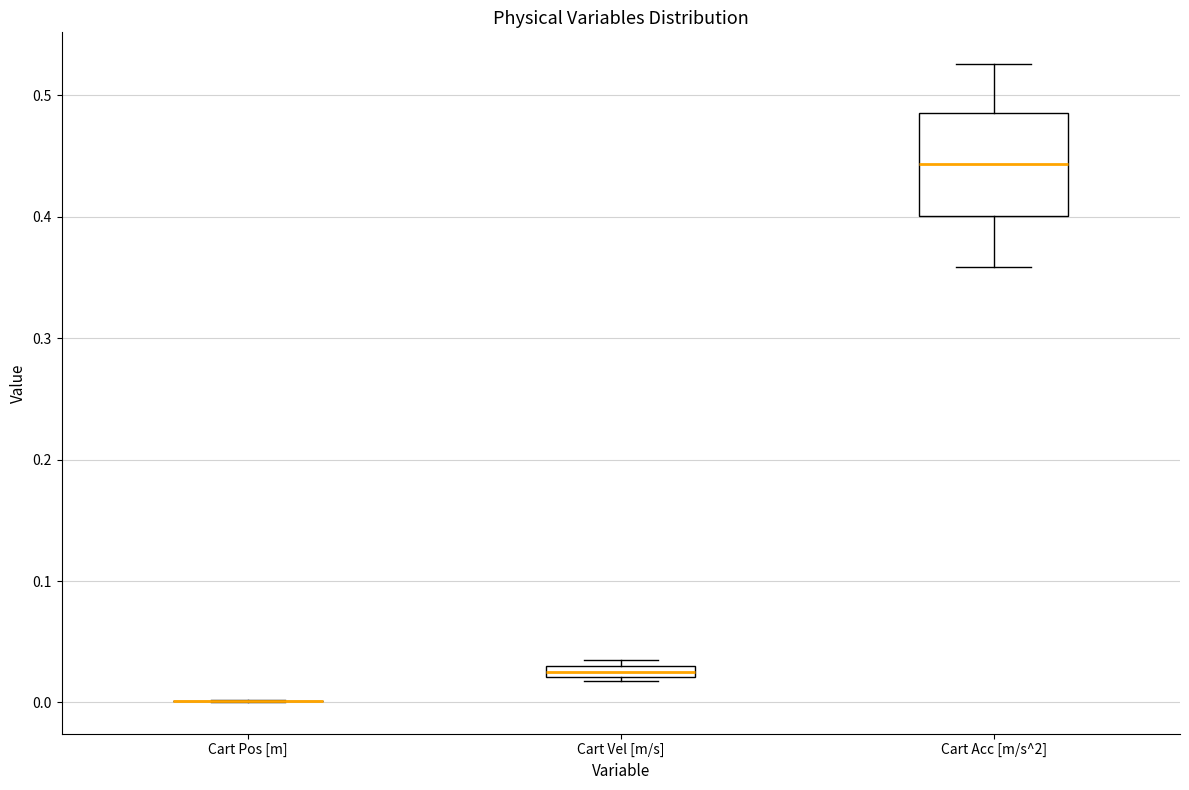

Which box is the tallest, from its lower edge to its upper edge?

Cart Acc [m/s^2]